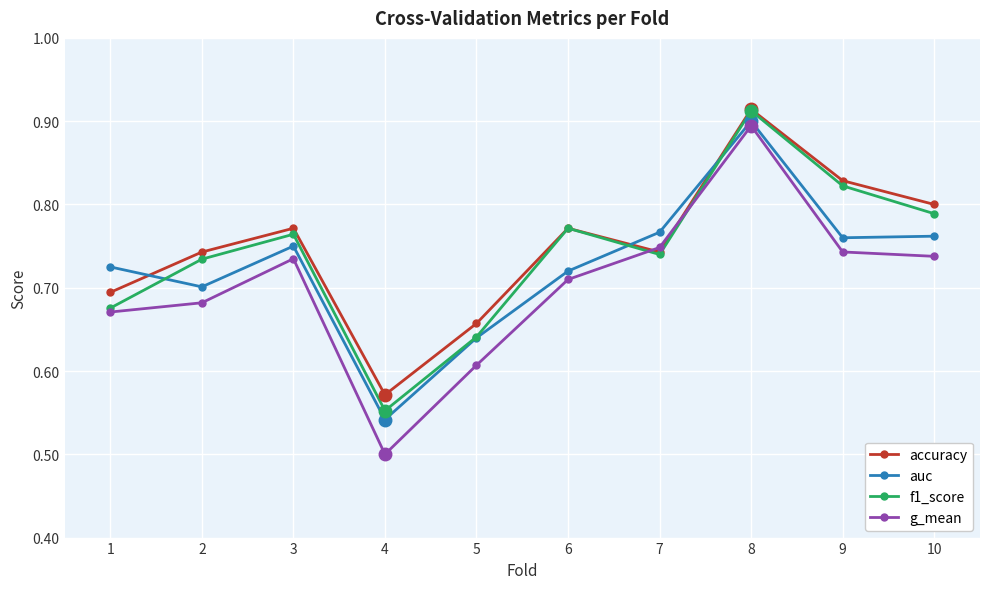

Which category has the lowest value across all series?

4